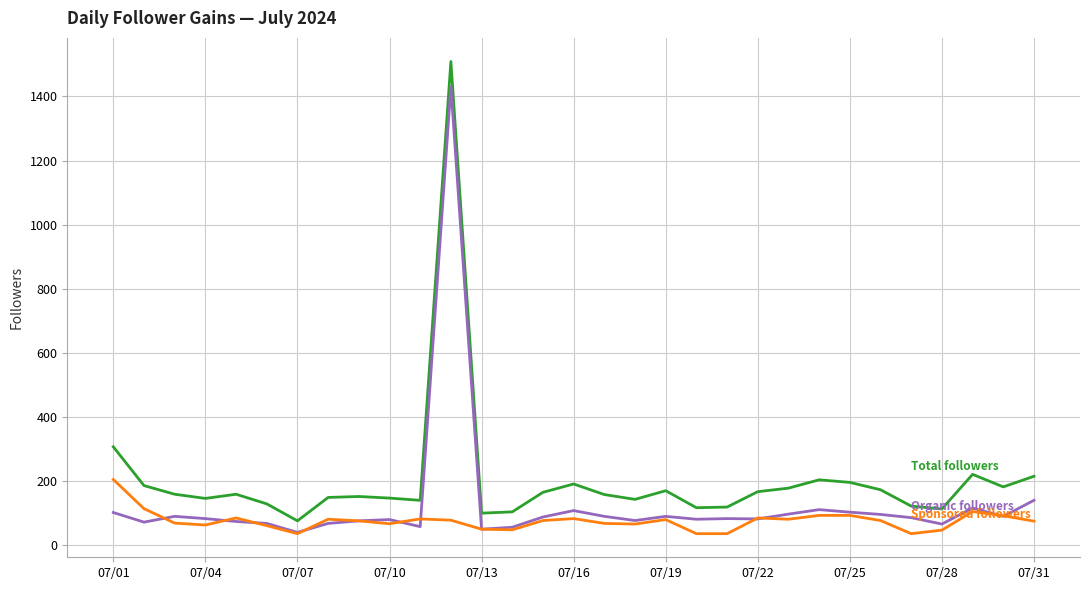

What is the greatest value displayed?

1509